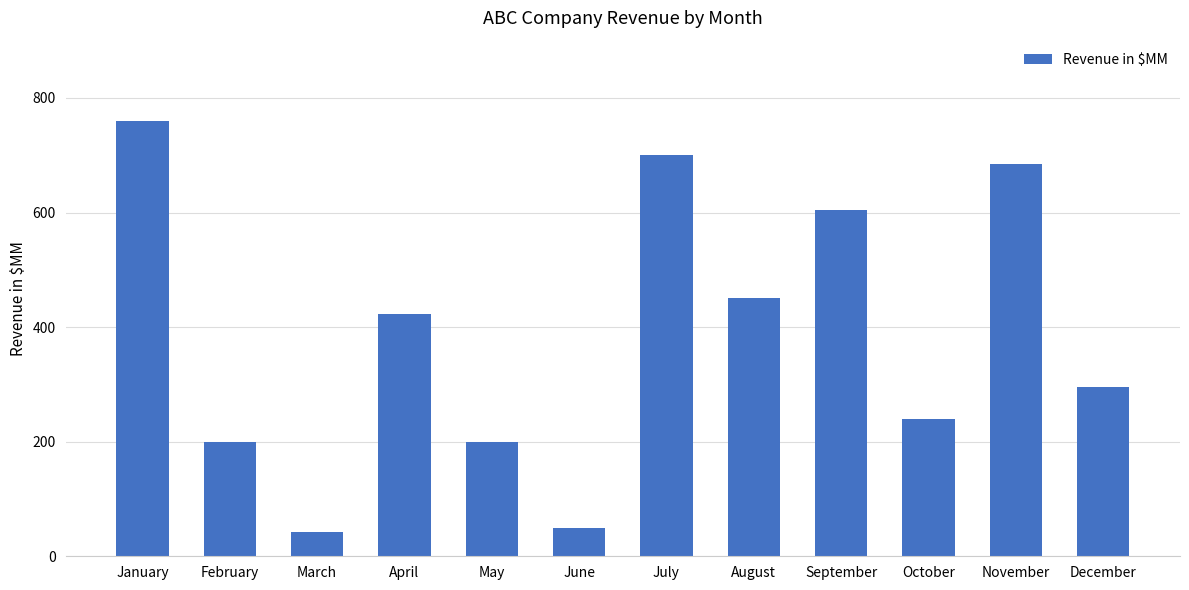

Reading left to right, list all the values displayed in this chart.

759	200	42	423	200	50	700	450	605	240	685	295